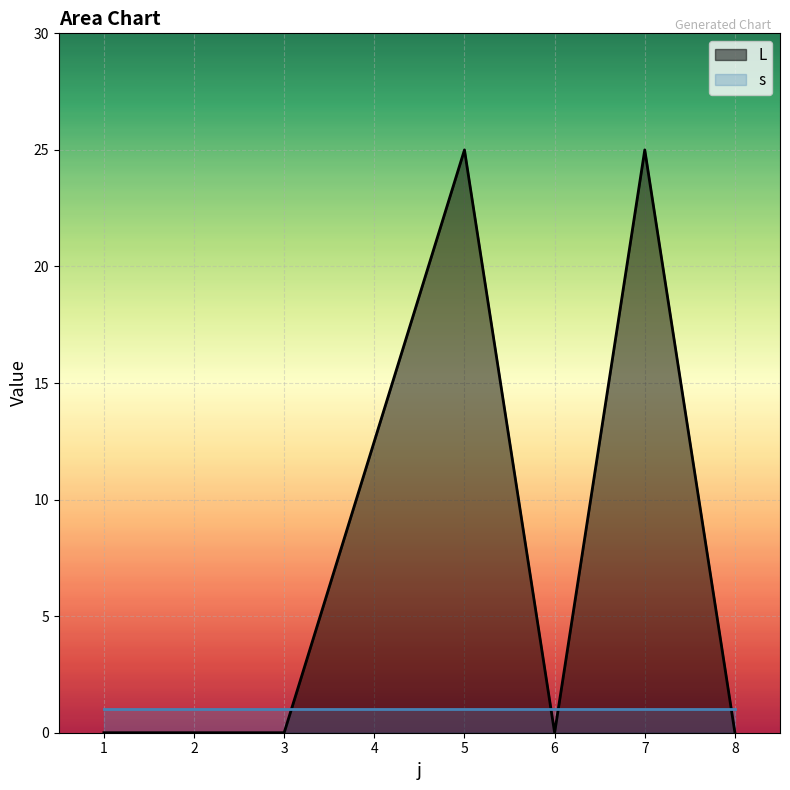

What is the difference between the second highest and second lowest values?

25.0